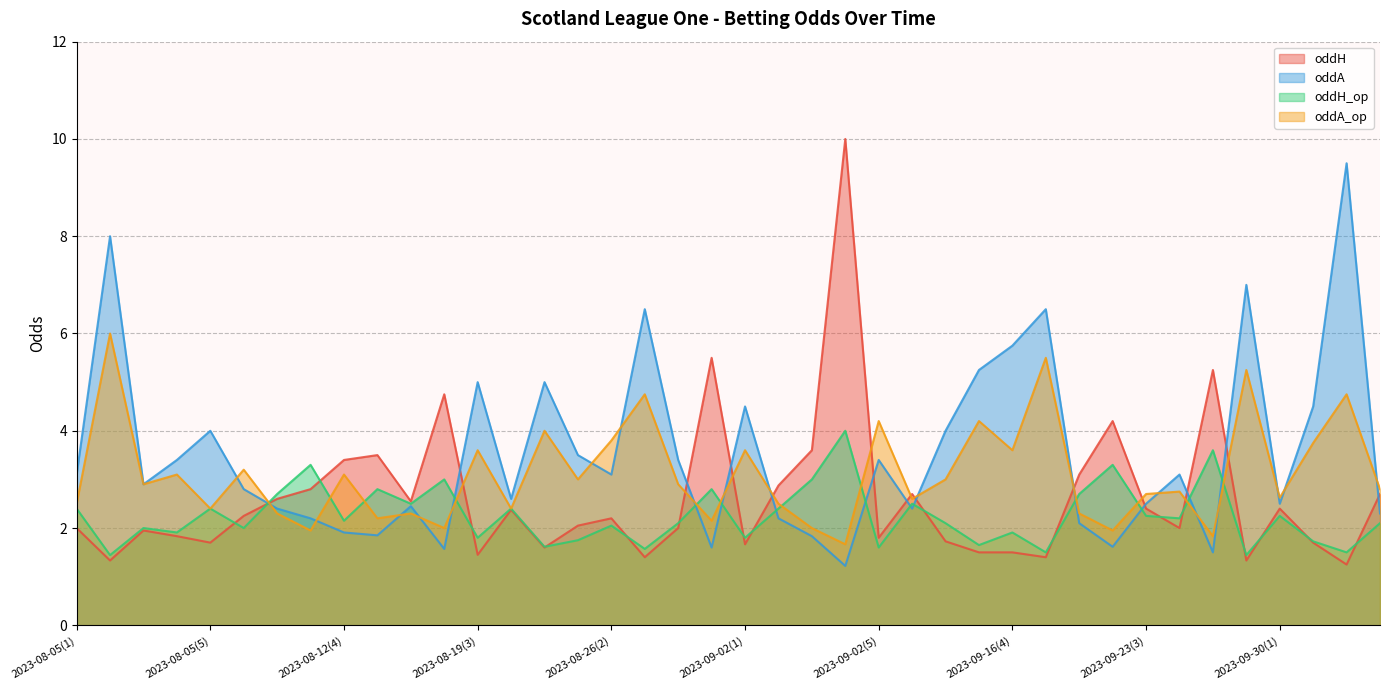

What is the difference between the highest and lowest values at 2023-09-02(5)?

2.6